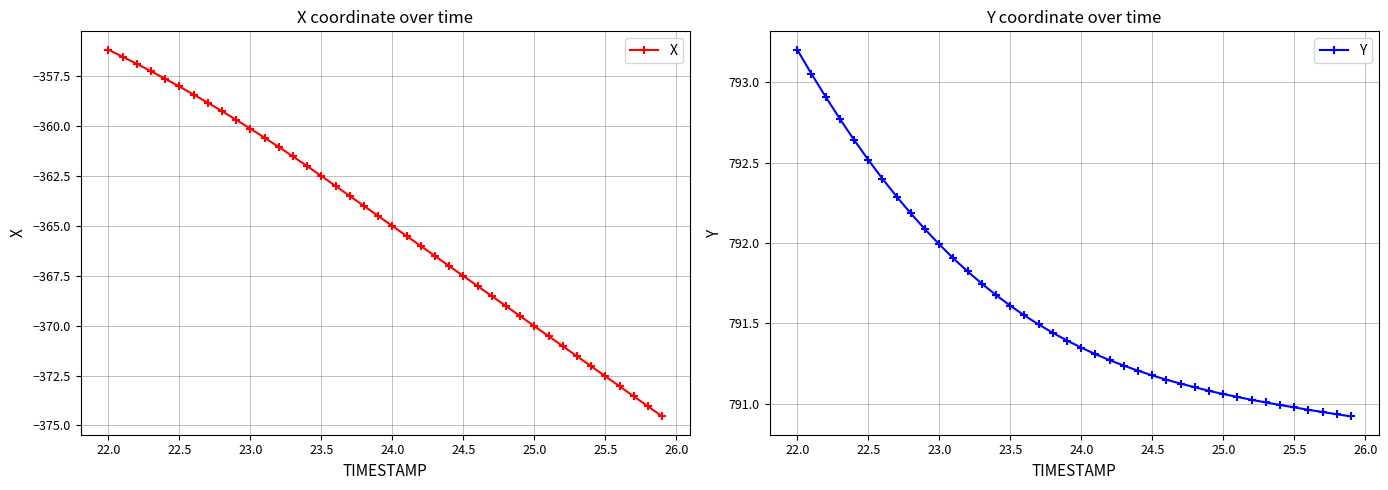

Reading left to right, extract all data points from this chart.

X: -356.2	-356.5	-356.9	-357.3	-357.6	-358.0	-358.4	-358.8	-359.3	-359.7	-360.1	-360.6	-361.0	-361.5	-362.0	-362.5	-363.0	-363.5	-364.0	-364.5	-365.0	-365.5	-366.0	-366.5	-367.0	-367.5	-368.0	-368.5	-369.0	-369.5	-370.0	-370.5	-371.0	-371.5	-372.0	-372.5	-373.0	-373.5	-374.0	-374.5
Y: 793.2	793.1	792.9	792.8	792.6	792.5	792.4	792.3	792.2	792.1	792.0	791.9	791.8	791.7	791.7	791.6	791.5	791.5	791.4	791.4	791.3	791.3	791.3	791.2	791.2	791.2	791.1	791.1	791.1	791.1	791.1	791.0	791.0	791.0	791.0	791.0	791.0	790.9	790.9	790.9